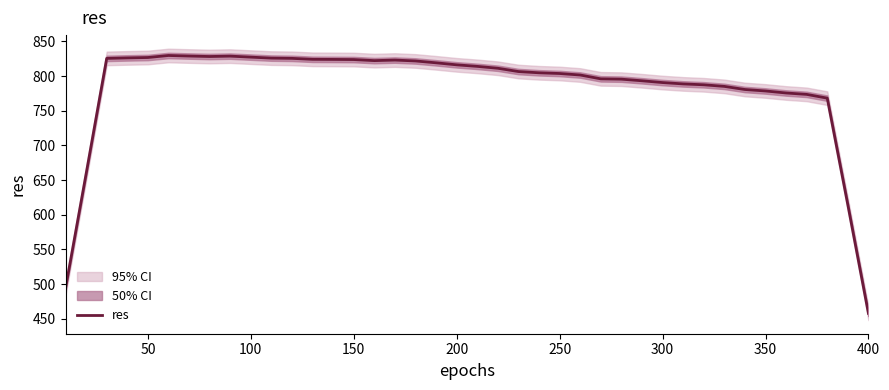

How many distinct data groups are displayed?

1